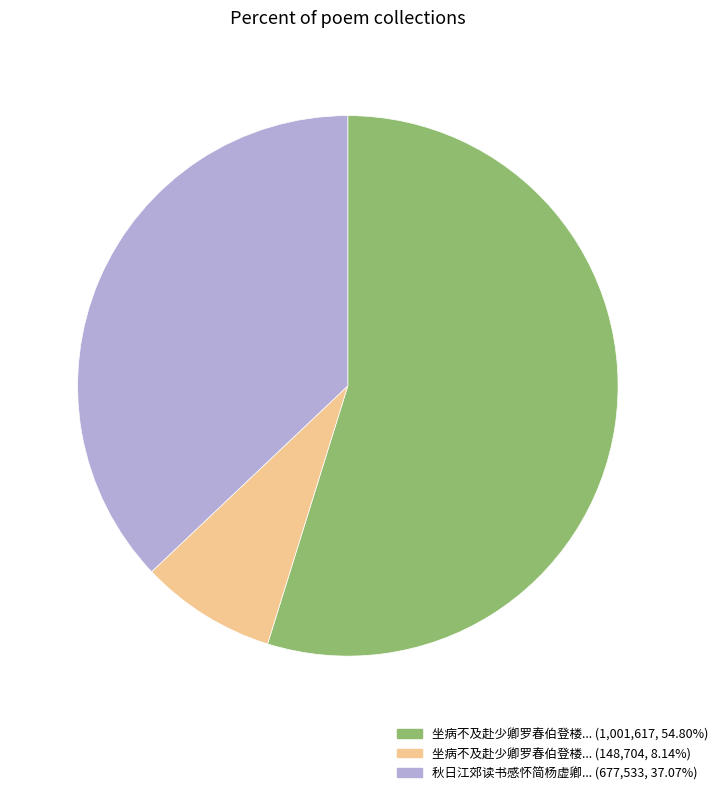

Is there any slice that represents more than half of the pie?

Yes